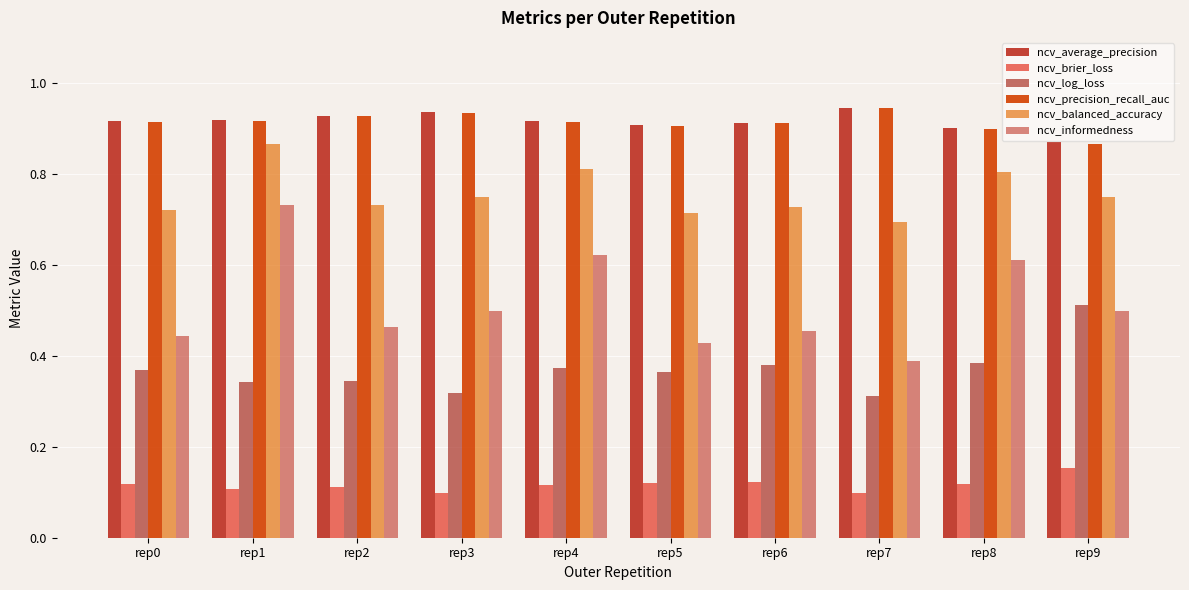

How many bars are there in each group?

6